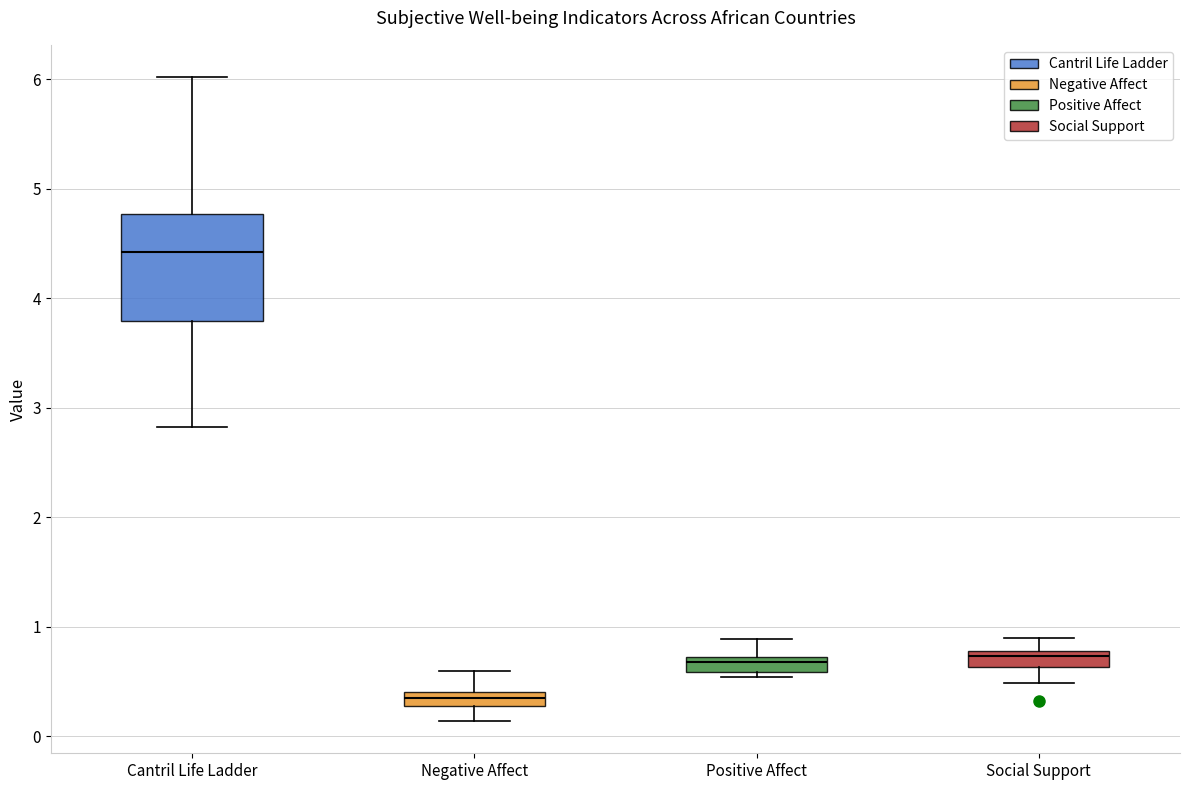

Comparing the boxes themselves (not the whiskers), which one is the tallest?

Cantril Life Ladder